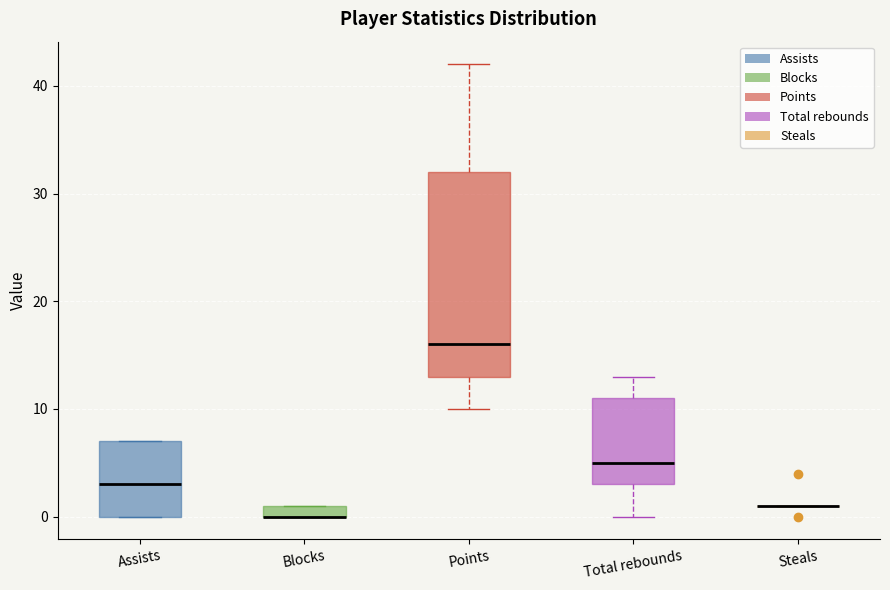

Comparing the boxes themselves (not the whiskers), which one is the tallest?

Points